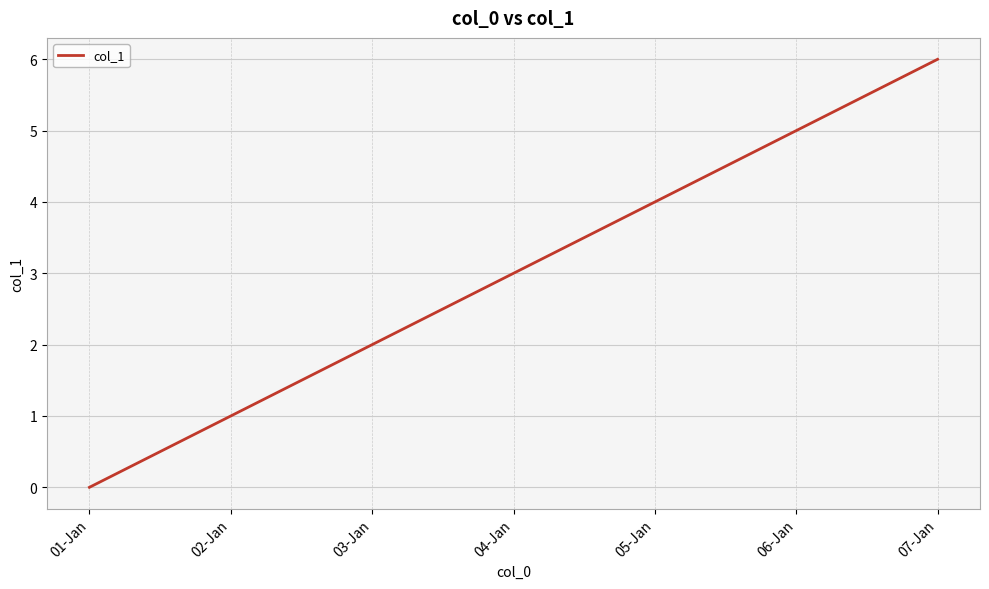

Which category has the highest value across all series?

07-Jan